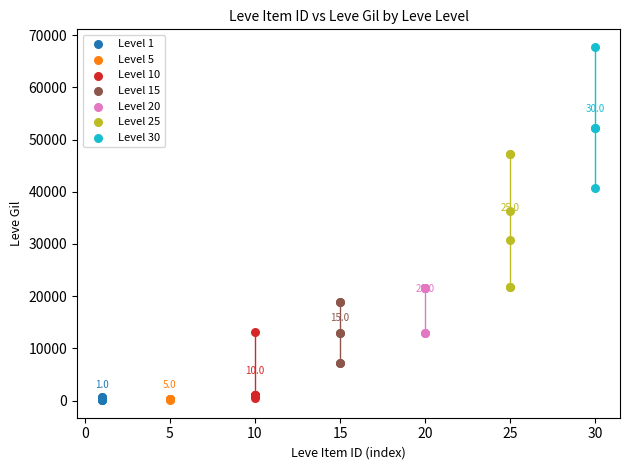

Which series reaches the maximum Y coordinate?

Level 30